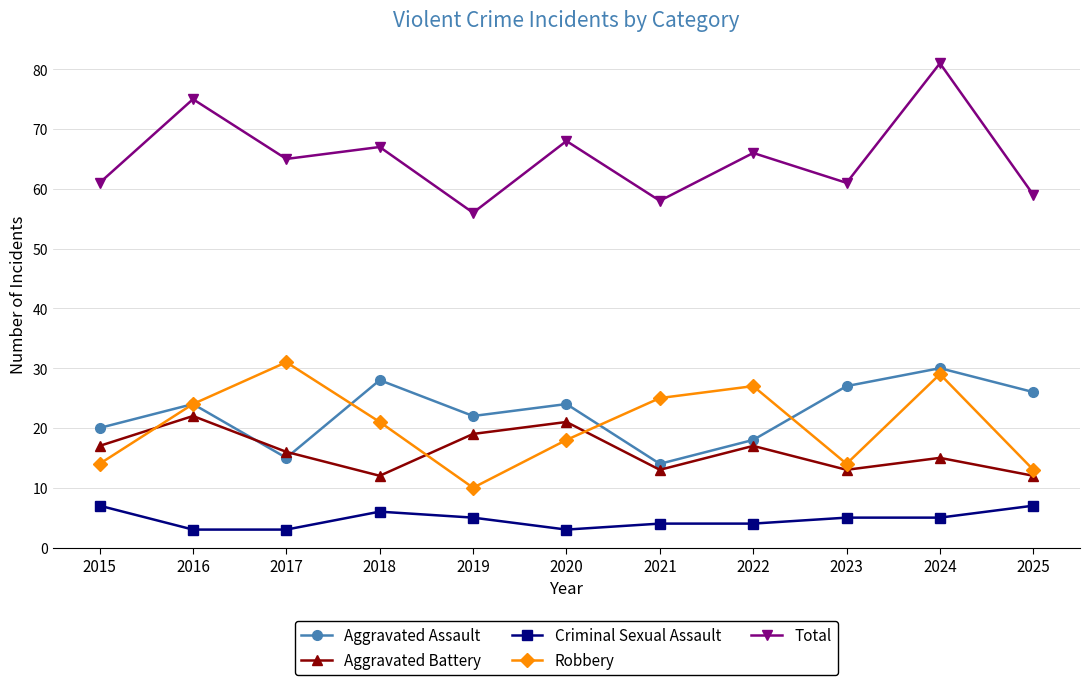

What value does the Criminal Sexual Assault series have at 2022?

4